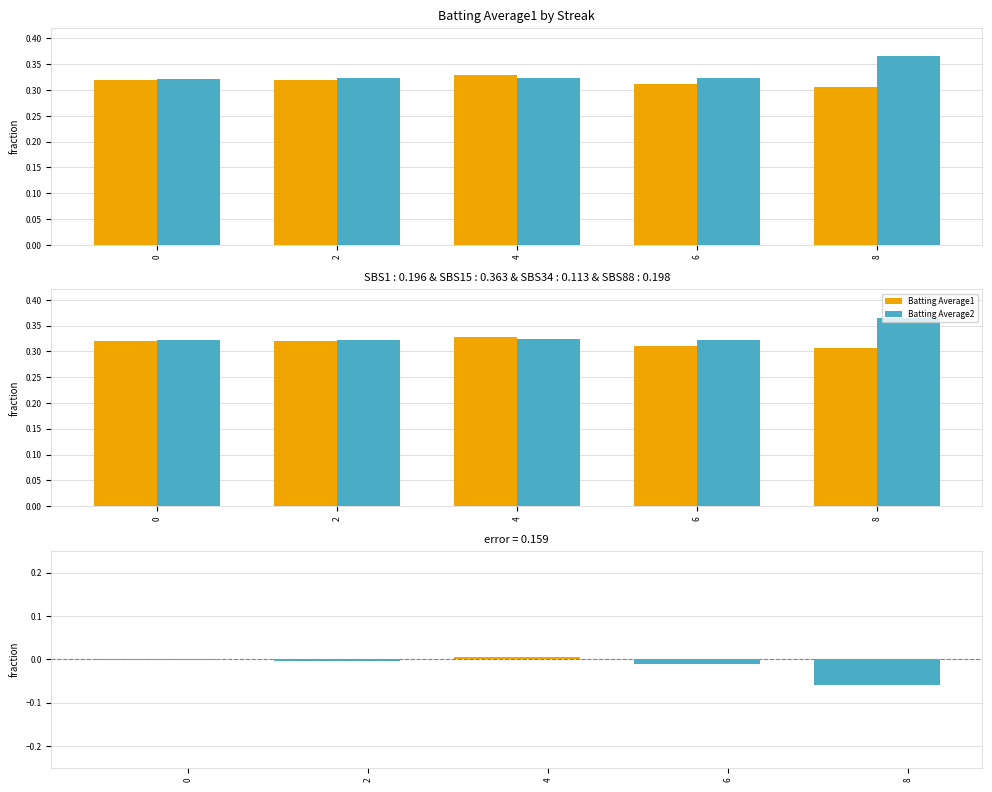

What is the sum of all Batting Average1 values?

1.6